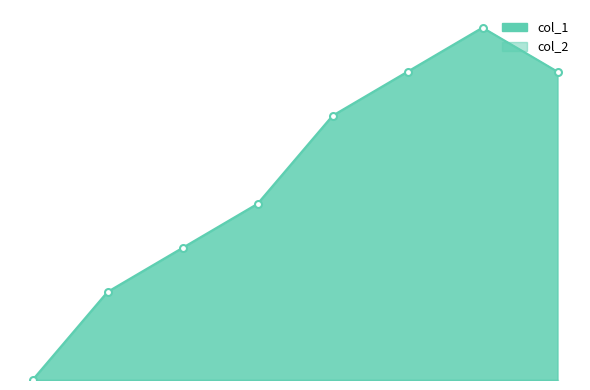

Between 2 and 0, which is larger?

2